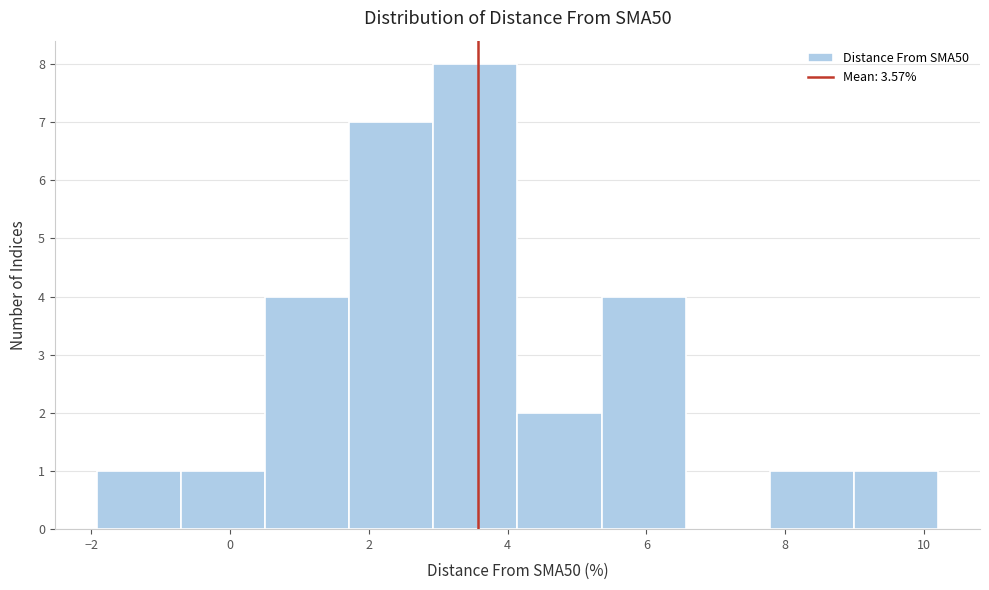

How tall is the bar that spans 7.8 to 9.0 on the x-axis? Neither the bar edges nor the heights are printed on the chart, so give them approximately, as read against the axes.

1